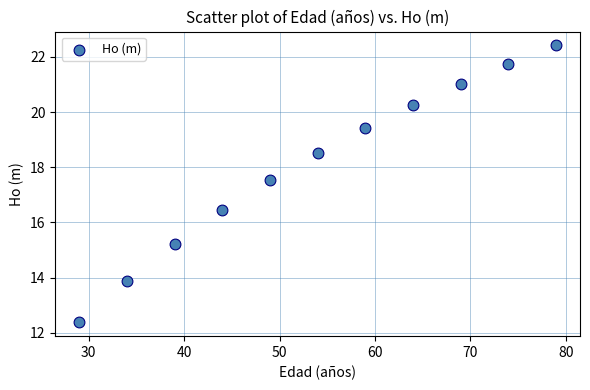

What is the range of Y values (max minus min)?

10.0